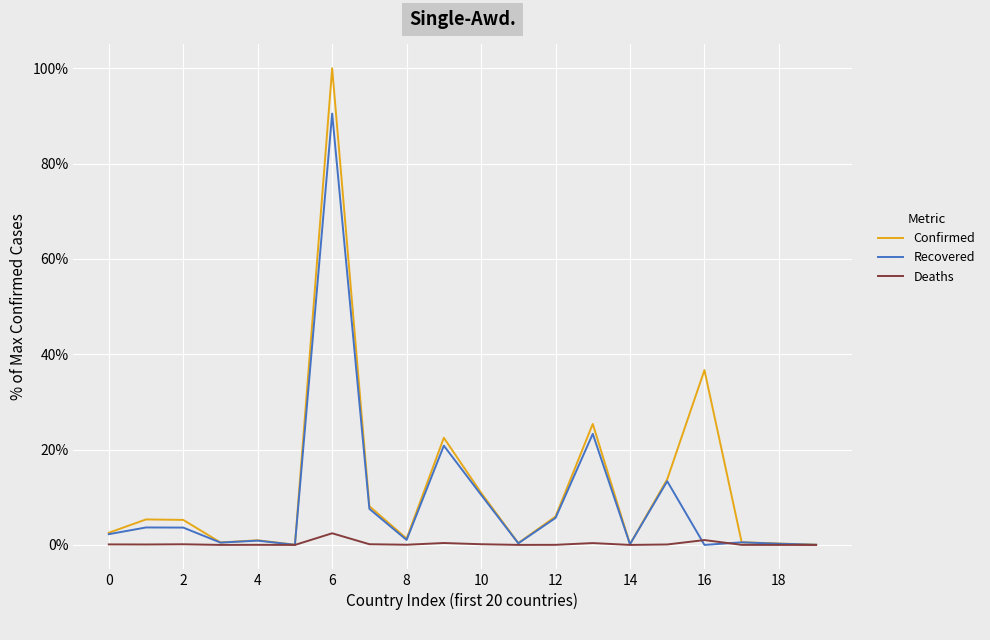

List the series in order of their peak value, lowest first.

Deaths, Recovered, Confirmed